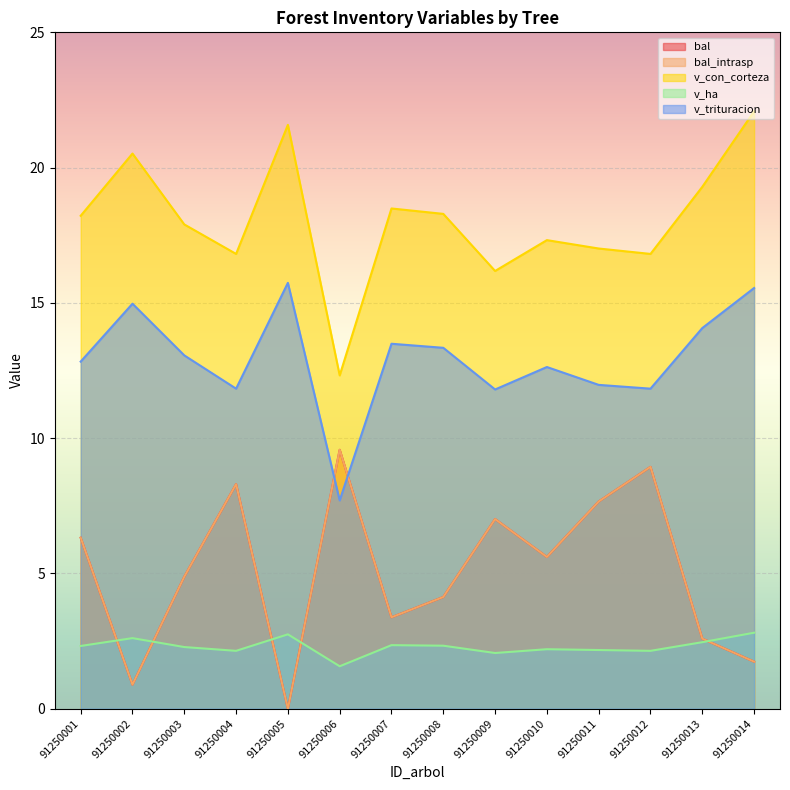

True or false: v_trituracion and v_con_corteza intersect in this chart.

False